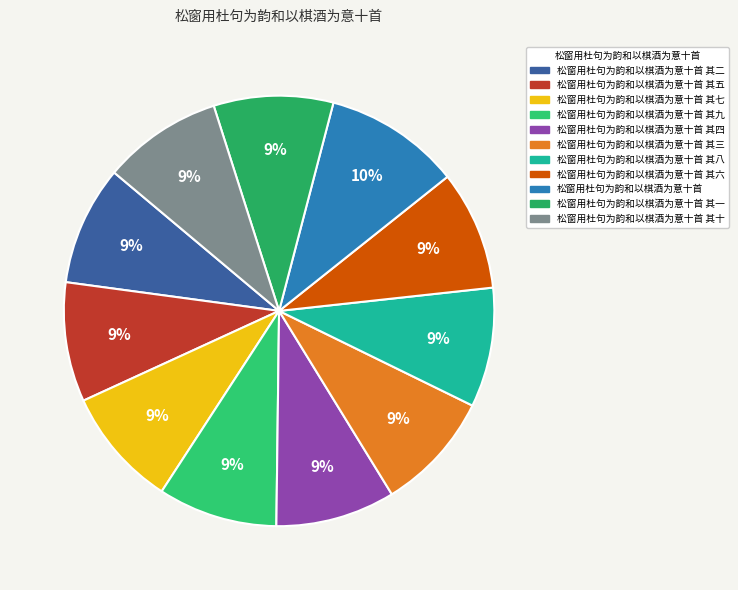

What is the largest slice in the pie chart?

松窗用杜句为韵和以棋酒为意十首